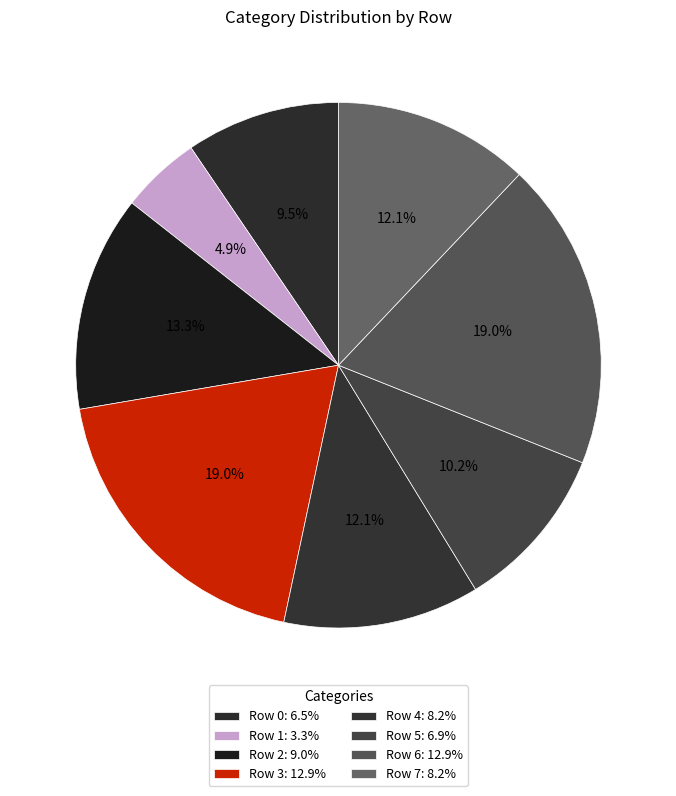

How many slices are in this pie chart?

8